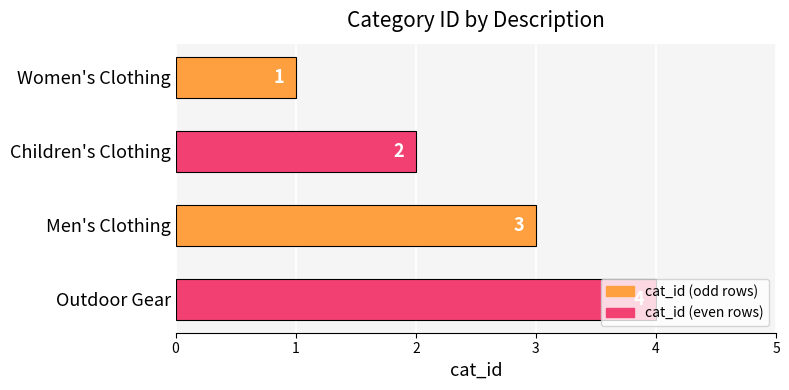

How many values are below 3?

2